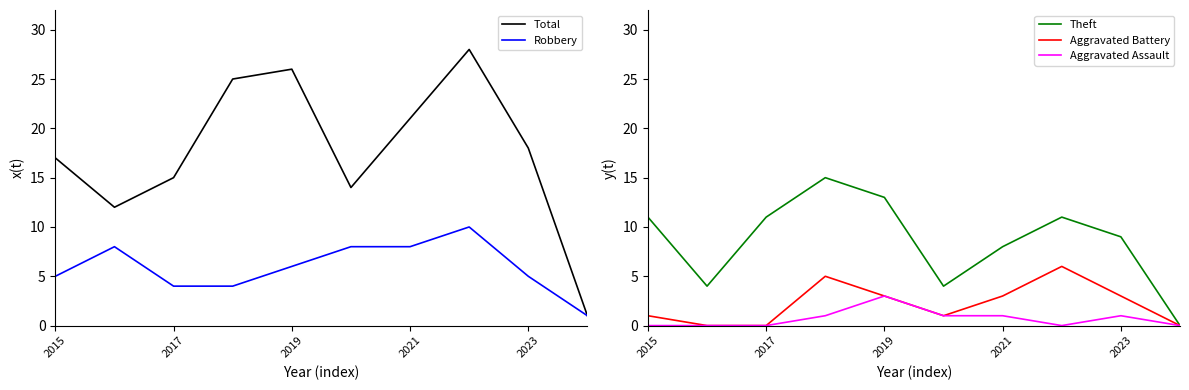

What is the difference between the second highest and second lowest values in the Aggravated Battery series?

5